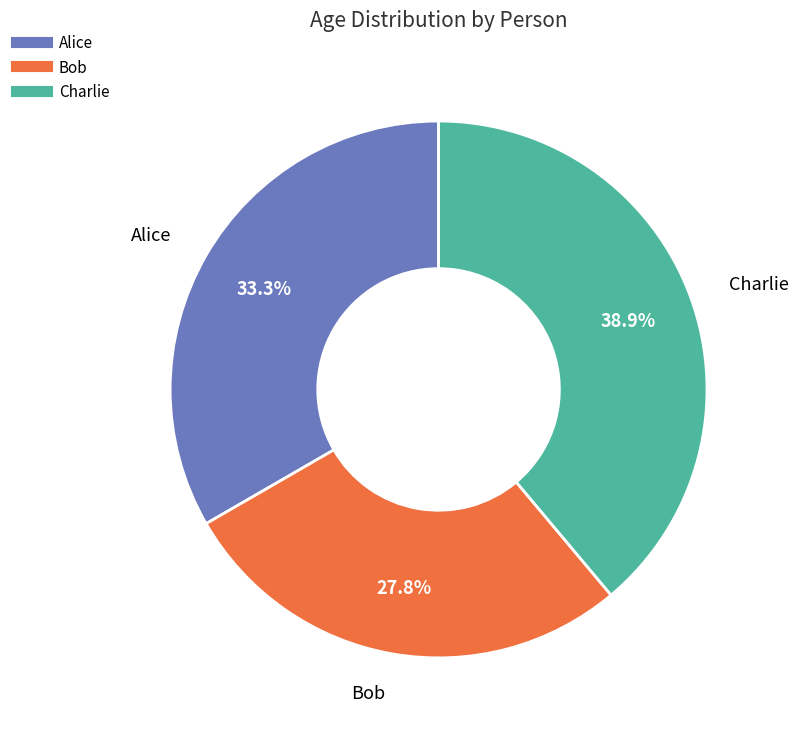

Which category has the smallest portion of the pie?

Bob